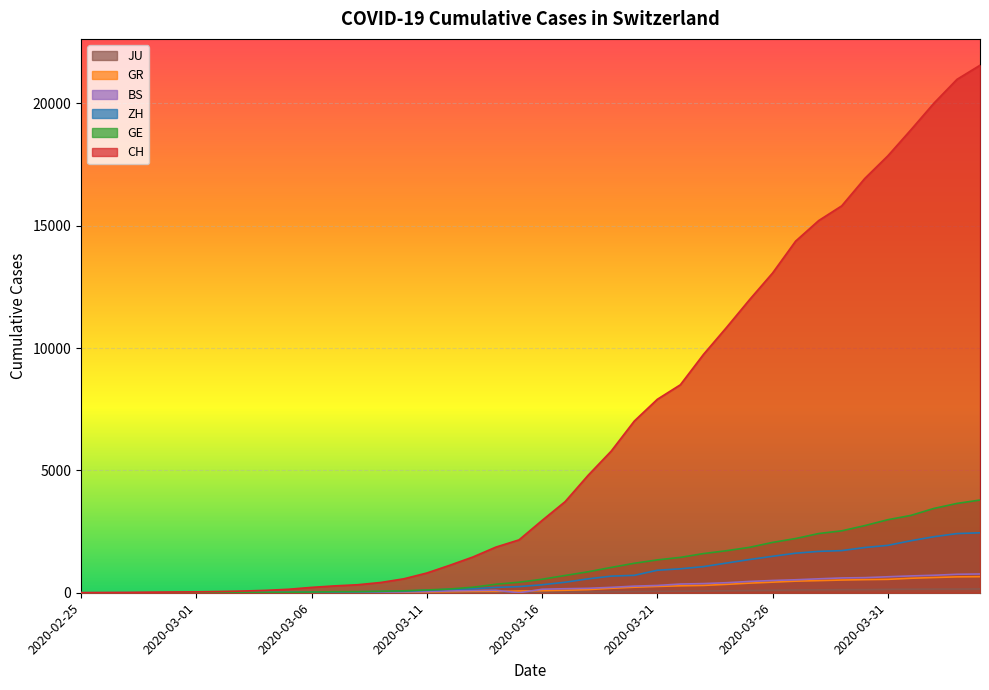

What is the sum of the CH values at 2020-03-09 and 2020-03-01?

455